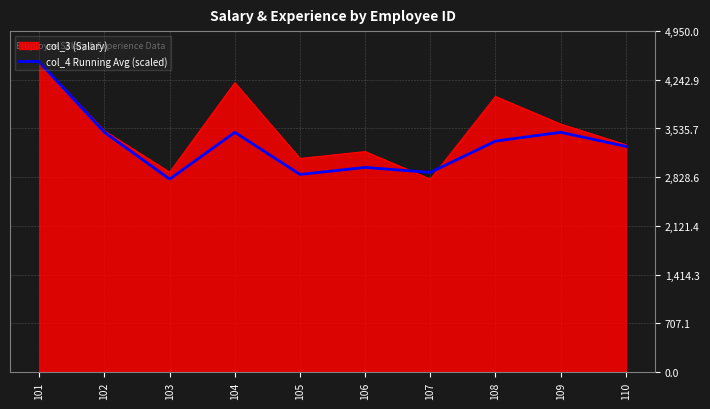

What is the minimum value for col_3 (Salary)?

2800.0